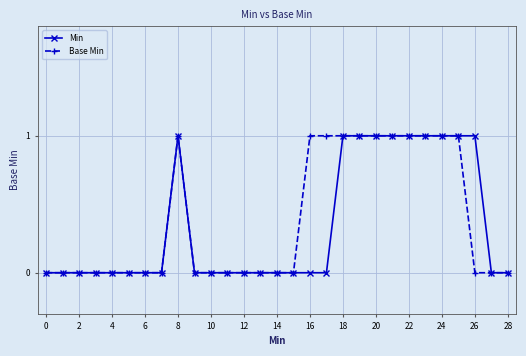

True or false: Base Min has more than 0 points higher than both neighbors.

True